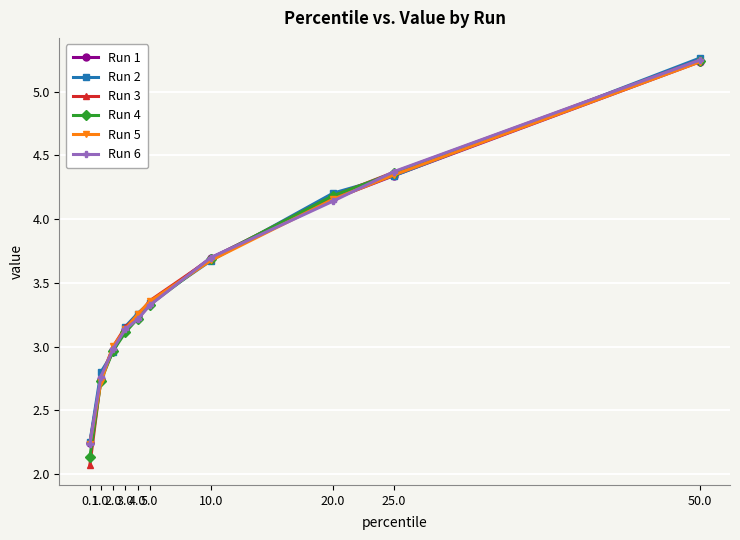

Count the number of categories in the chart.

10